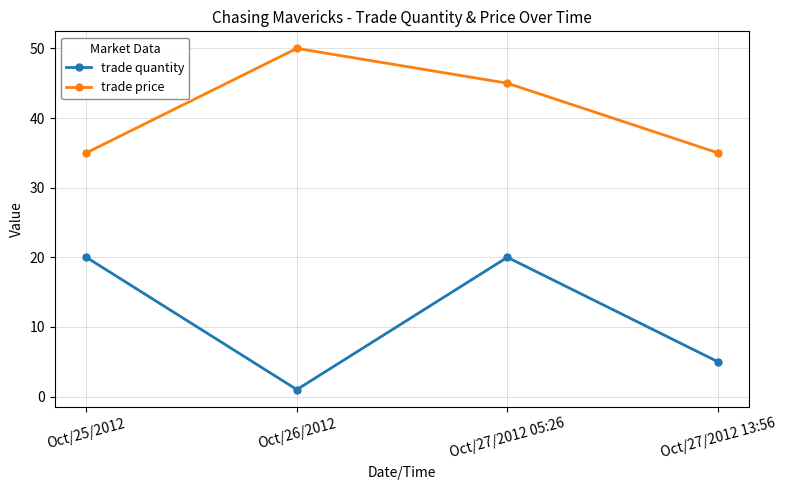

What is the label of the 2nd point from the left?

Oct/26/2012